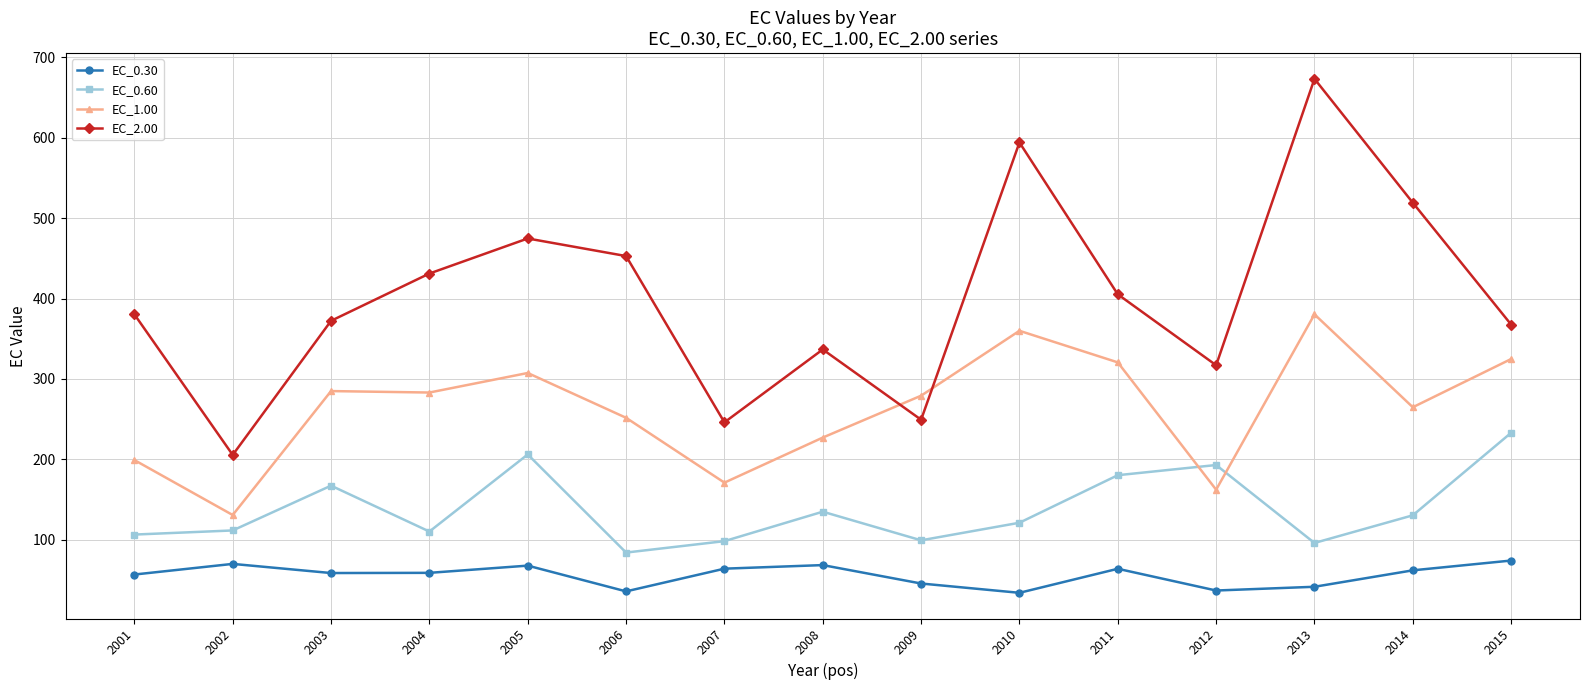

What is the minimum value for EC_2.00?

205.4